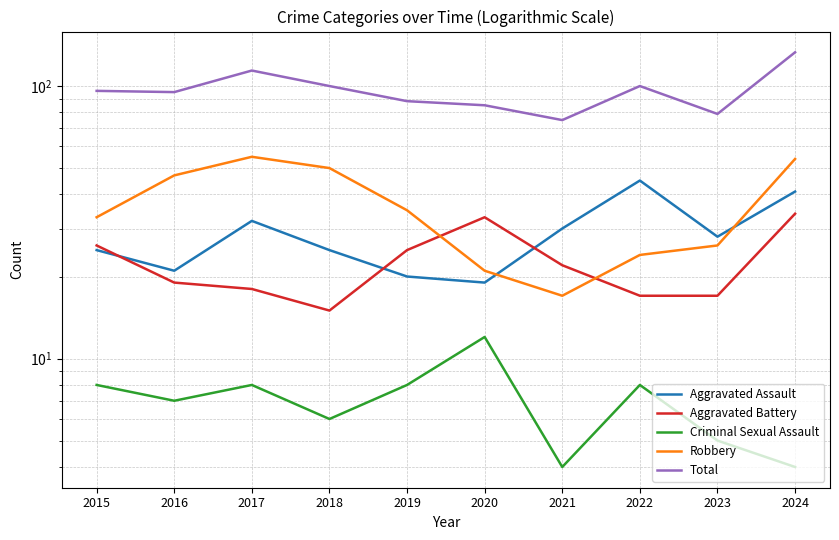

What is the greatest value displayed?

133